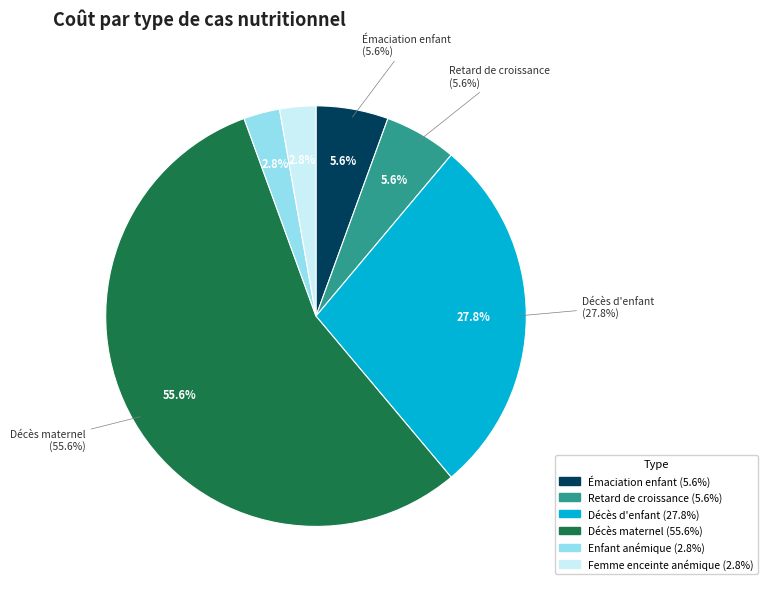

What percentage do Femme enceinte anémique (par grossesse) and Décès d'enfant together represent?

30.6%